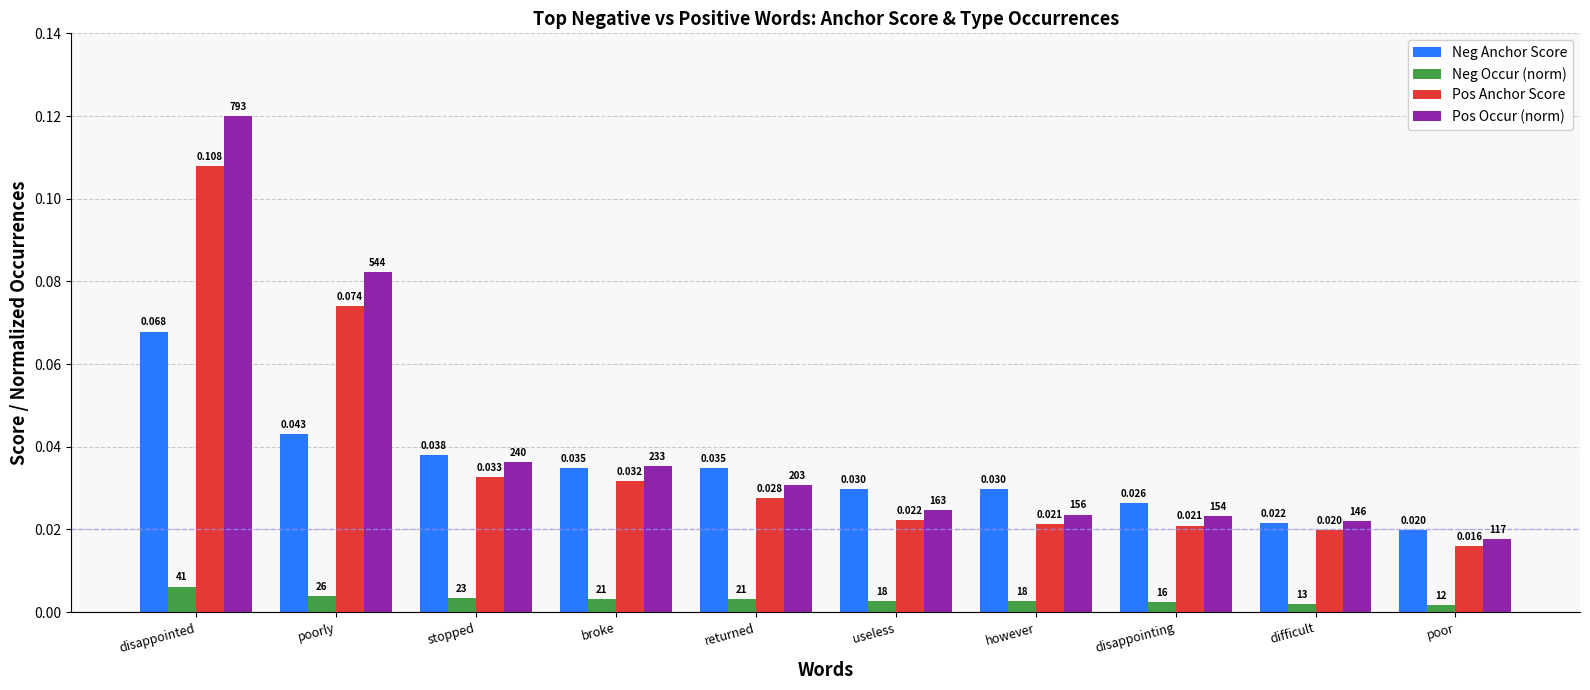

At which label is Pos Occur (norm) closest to 0?

poor